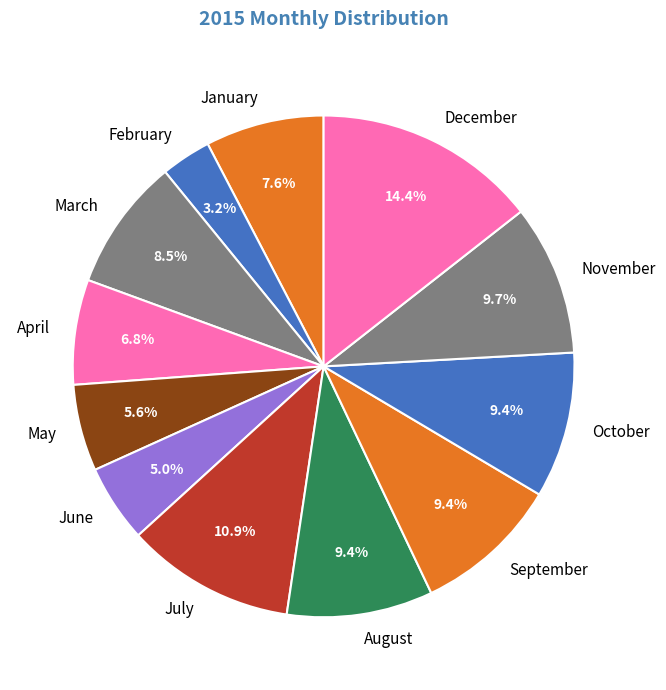

What is the ratio of the value at September to the value at January?

1.2